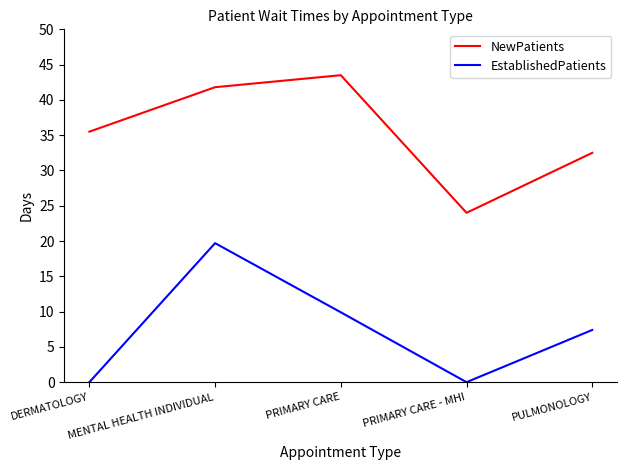

What is the difference between the second highest and second lowest values in the EstablishedPatients series?

9.9